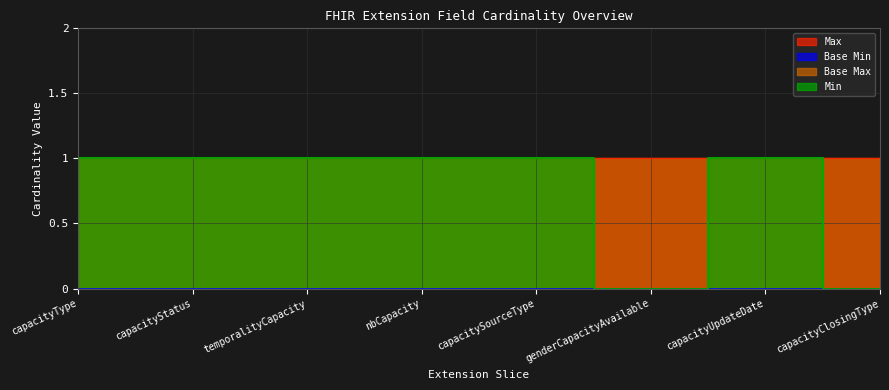

Which series has the widest spread of values?

Min